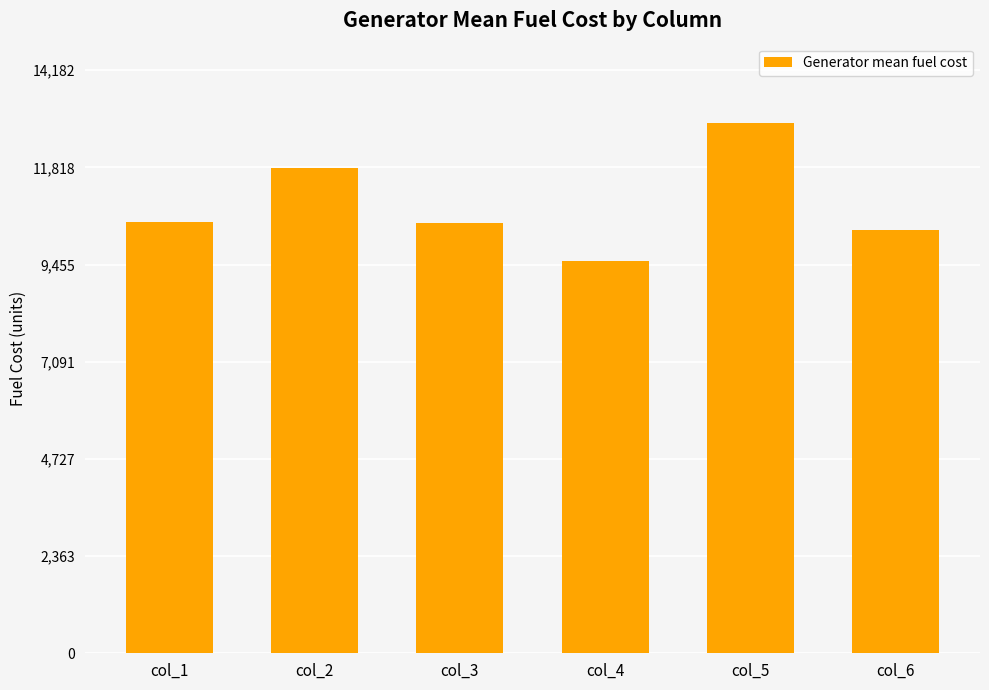

Which has a higher value, col_5 or col_4?

col_5